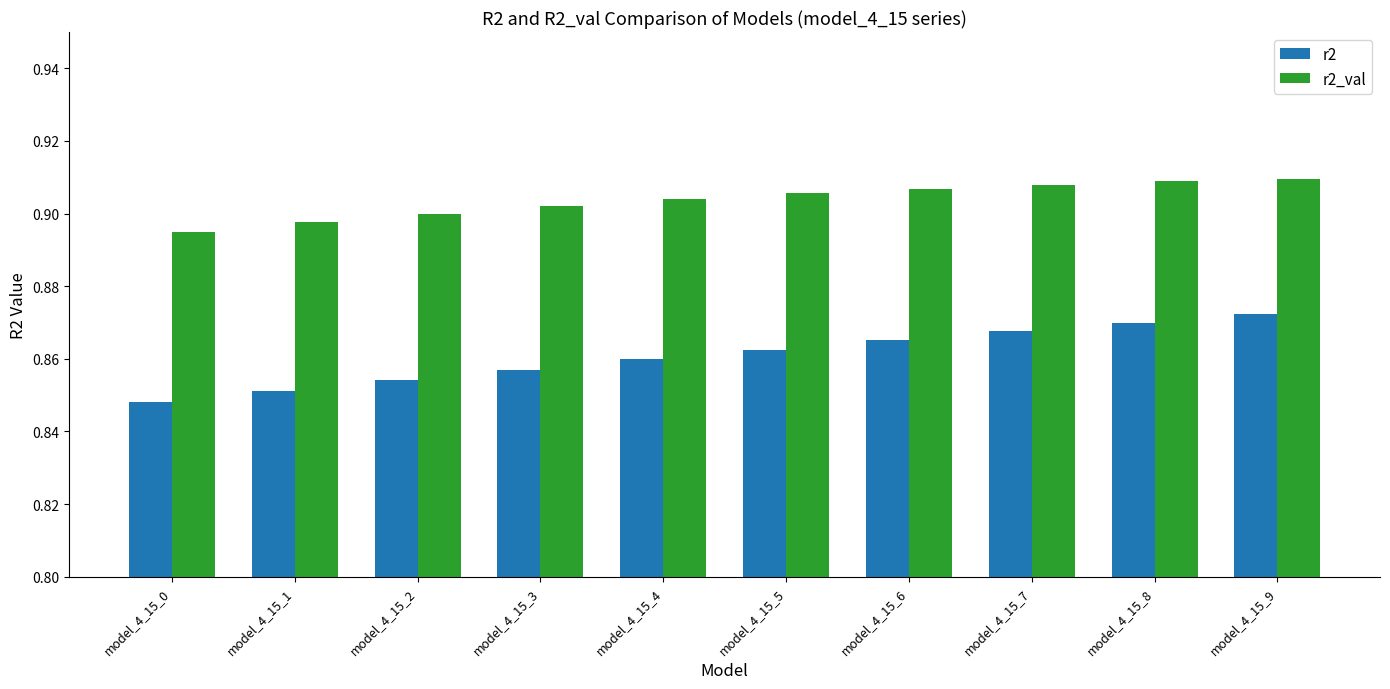

Which label corresponds to the smallest value in the chart?

model_4_15_0